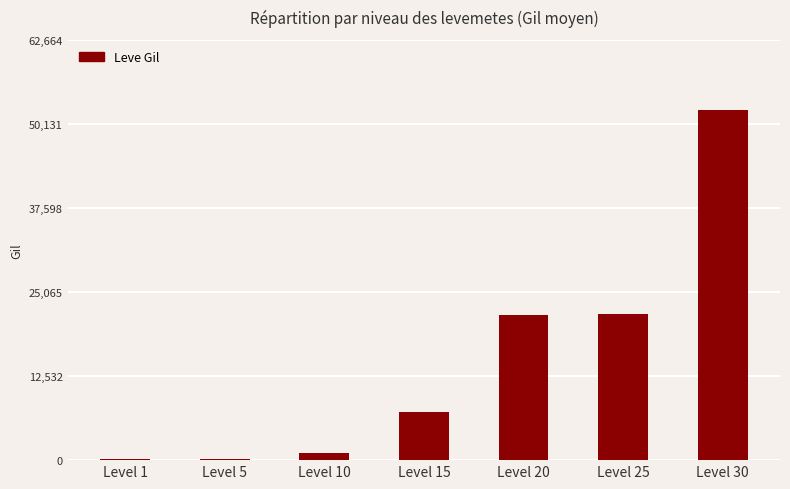

What is the sum of all values?

104190